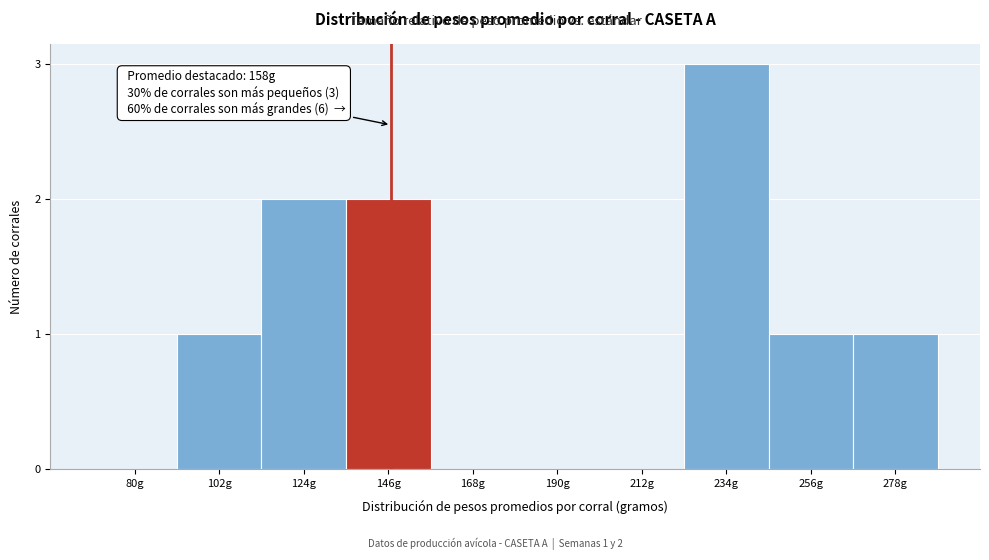

Reading left to right, transcribe all the data shown in this chart.

80g=0	102g=1	124g=2	146g=2	168g=0	190g=0	212g=0	234g=3	256g=1	278g=1